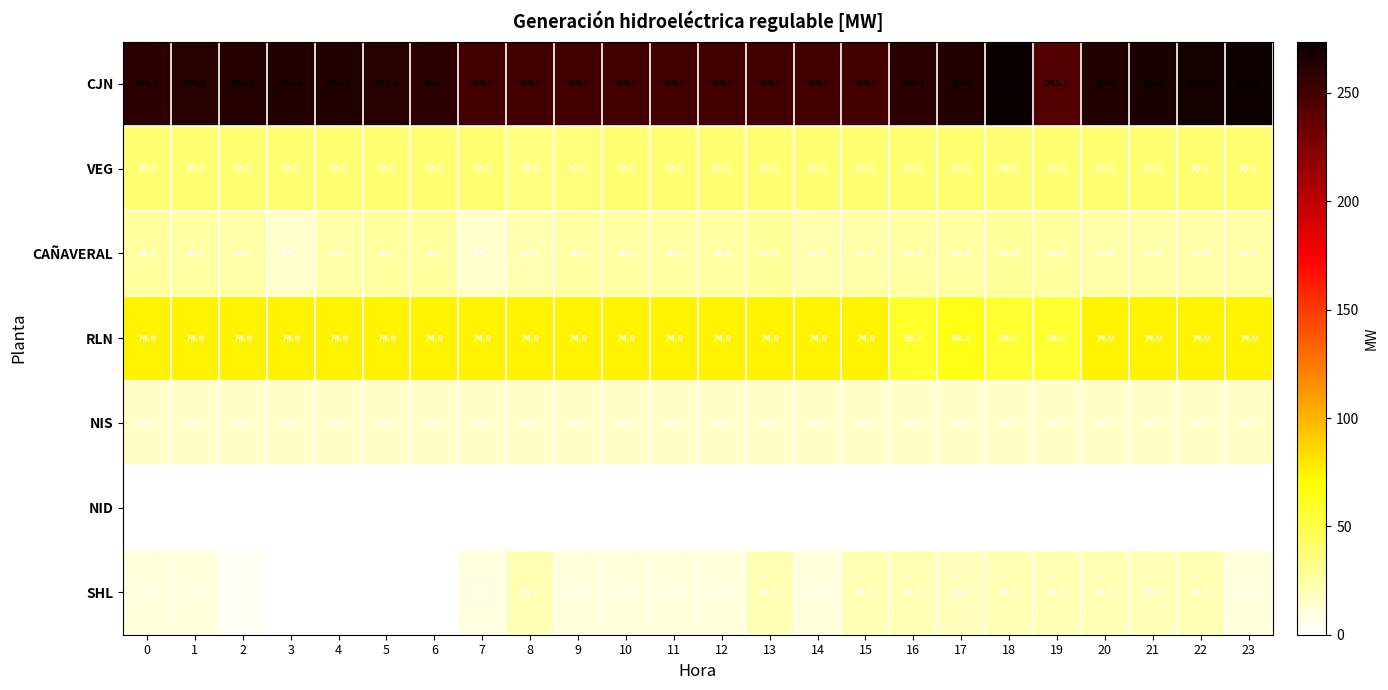

At which category is the sum across all series the highest?

22